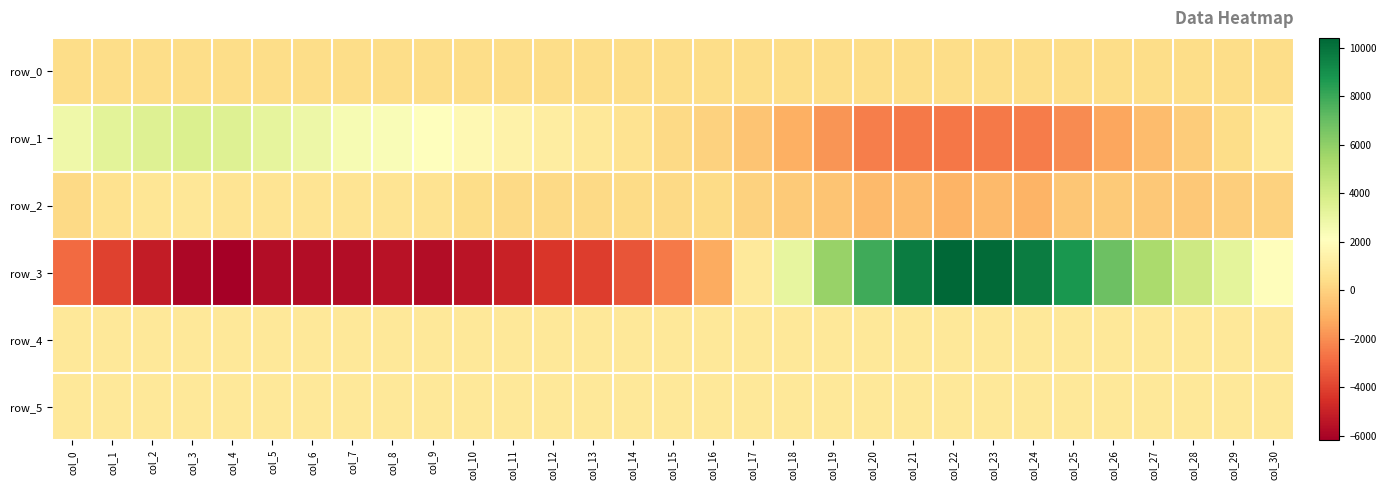

Reading left to right, what are all the values shown in this chart?

row_0: 376.1	376.1	376.2	376.2	376.3	376.3	376.4	376.4	376.5	376.5	376.6	376.6	376.7	376.7	376.8	376.8	376.9	376.9	377.0	377.0	377.1	377.1	377.2	377.2	377.3	377.4	377.4	377.4	377.5	377.6	377.6
row_1: 2780.0	3336.0	3538.0	3616.0	3508.0	3173.0	2843.0	2485.0	2325.0	2076.0	1765.0	1407.0	1186.0	882.0	652.0	261.0	-6.0	-437.0	-1094.0	-1826.0	-2421.0	-2519.0	-2618.0	-2555.0	-2480.0	-2058.0	-1348.0	-722.0	-185.0	399.0	979.0
row_2: 279.0	577.0	777.0	868.0	687.0	736.0	709.0	727.0	722.0	626.0	406.0	258.0	266.0	252.0	336.0	248.0	338.0	21.0	-228.0	-441.0	-797.0	-708.0	-999.0	-789.0	-974.0	-367.0	-235.0	-347.0	-303.0	-143.0	9.0
row_3: -2903.0	-4024.0	-5203.0	-5923.0	-6195.0	-5705.0	-5676.0	-5702.0	-5540.0	-5700.0	-5468.0	-4979.0	-4378.0	-4161.0	-3498.0	-2558.0	-1205.0	977.0	3133.0	5781.0	7928.0	9657.0	10416.0	10239.0	9685.0	8772.0	6912.0	5250.0	4180.0	3236.0	1993.0
row_4: 908.0	903.0	907.0	905.0	905.0	910.0	912.0	908.0	907.0	911.0	916.0	918.0	916.0	912.0	914.0	909.0	904.0	905.0	908.0	905.0	895.0	902.0	895.0	902.0	907.0	913.0	902.0	907.0	908.0	911.0	905.0
row_5: 892.0	899.0	893.0	896.0	897.0	894.0	897.0	898.0	897.0	889.0	899.0	896.0	897.0	896.0	893.0	892.0	897.0	903.0	902.0	902.0	897.0	905.0	900.0	903.0	896.0	896.0	896.0	904.0	904.0	897.0	896.0